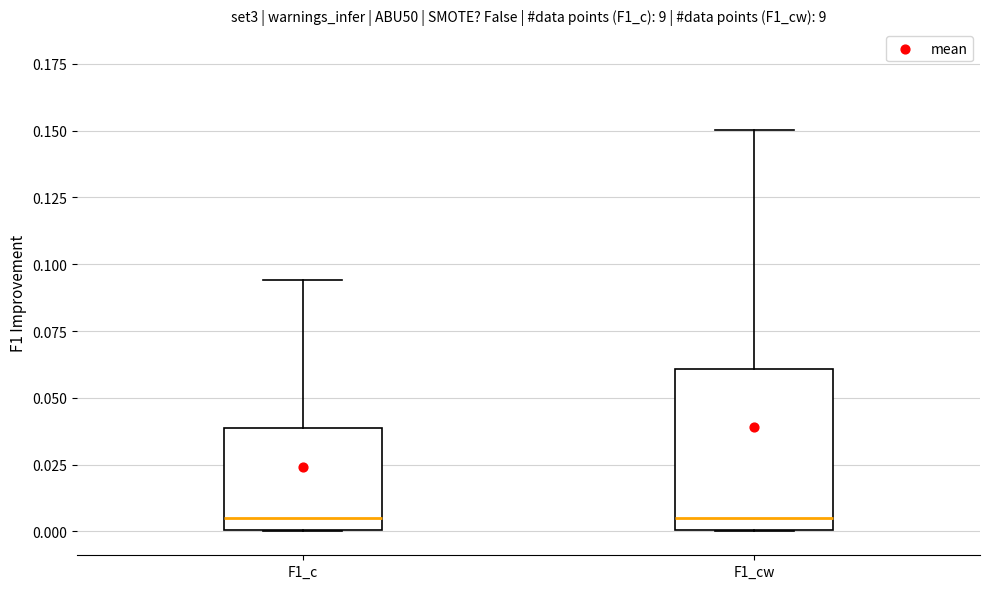

Comparing the boxes themselves (not the whiskers), which one is the tallest?

F1_cw